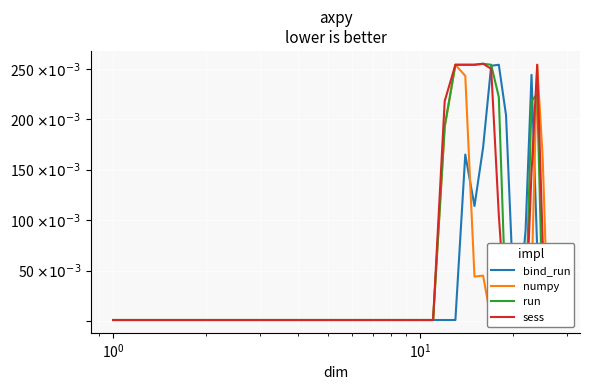

The value of sess at 18 is 0.0. True or false?

False